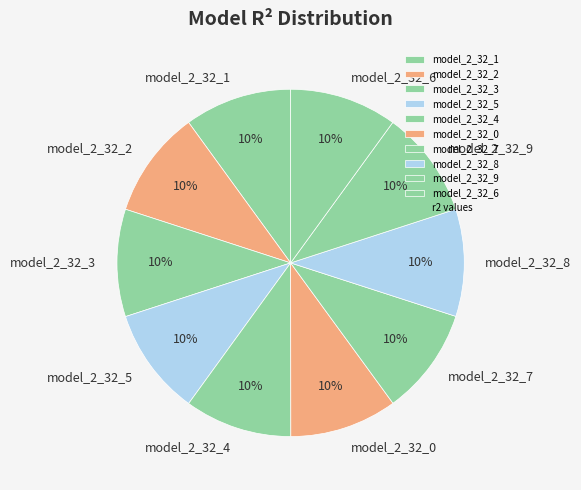

Is it true that model_2_32_0 is 10% of the pie?

True